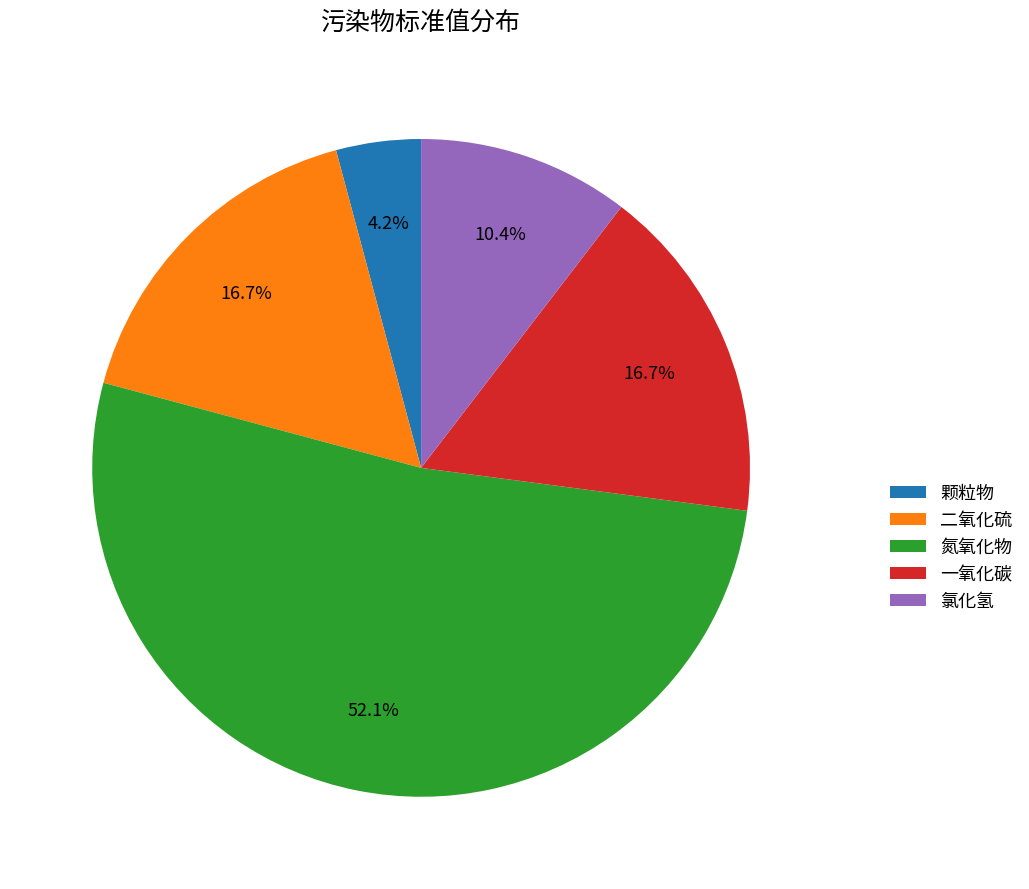

Which has a higher value, 一氧化碳 or 颗粒物?

一氧化碳